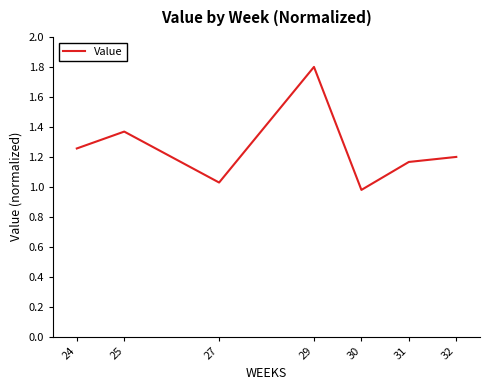

Between 30 and 25, which is larger?

25